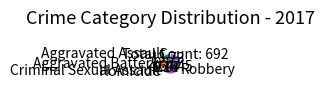

What is the majority slice?

Robbery